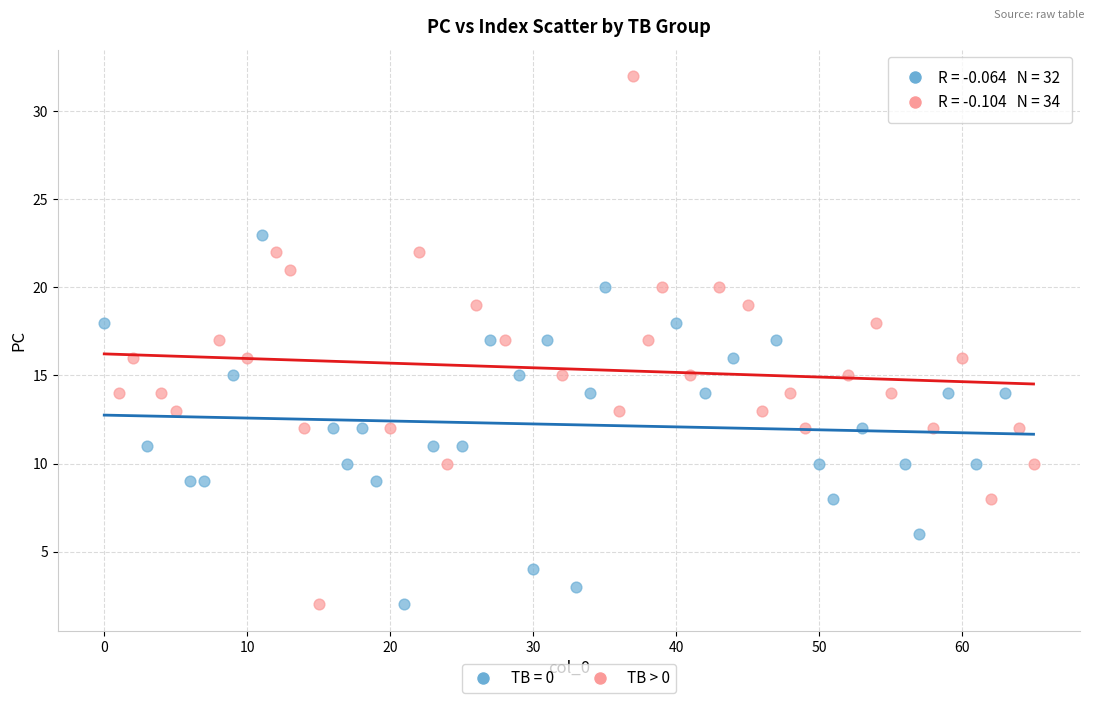

Which series contains the highest Y value?

TB > 0